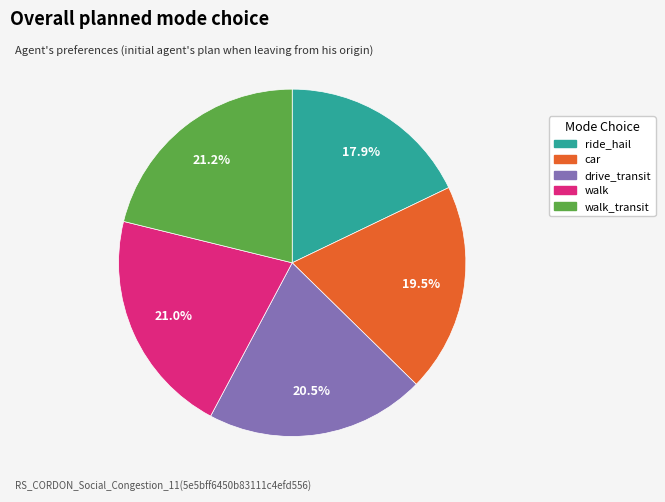

Is there a majority slice in this chart?

No